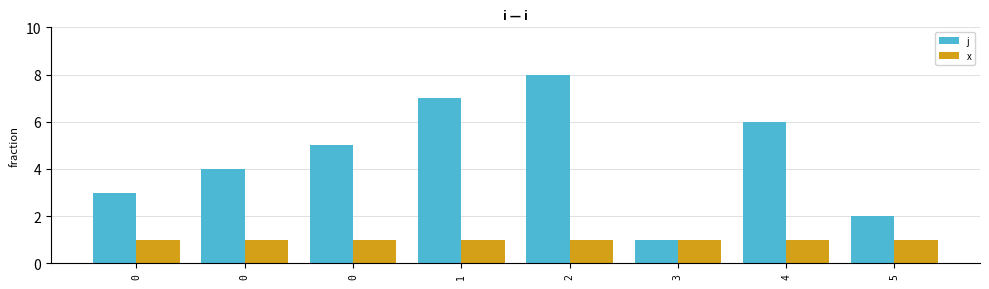

What is the difference between the highest and lowest values at 1?

6